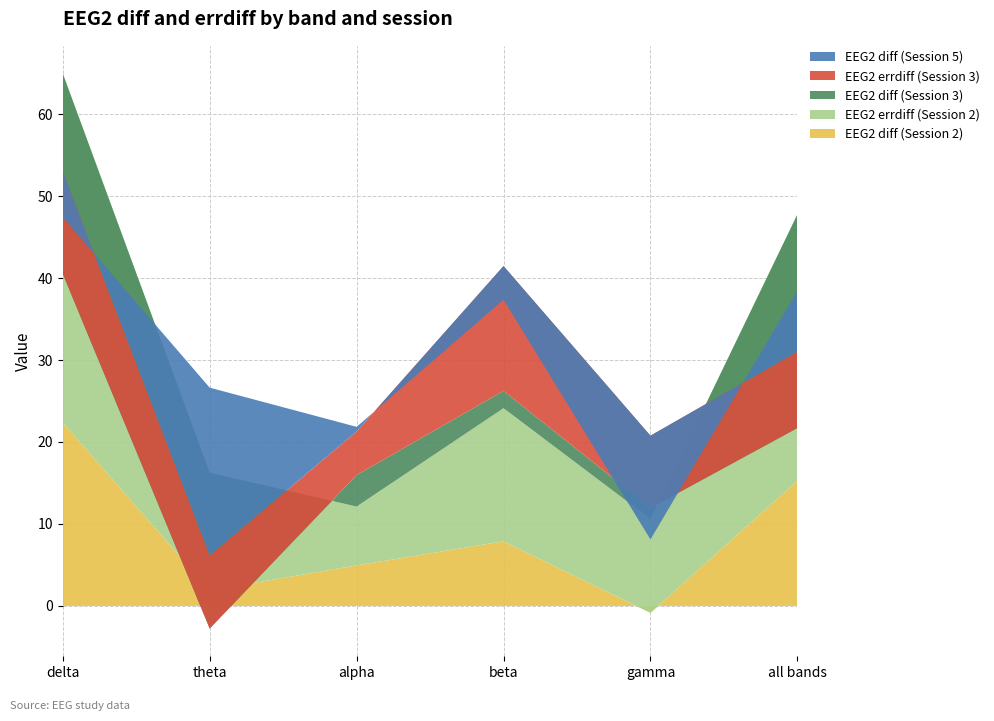

Reading left to right, extract all data points from this chart.

EEG2 diff (Session 2): delta=22.4	theta=1.9	alpha=4.9	beta=7.9	gamma=-0.8	all bands=15.3
EEG2 errdiff (Session 2): delta=42.6	theta=14.3	alpha=7.2	beta=16.2	gamma=11.4	all bands=32.5
EEG2 diff (Session 3): delta=-24.4	theta=-19.0	alpha=3.8	beta=2.1	gamma=1.4	all bands=-26.1
EEG2 errdiff (Session 3): delta=12.5	theta=8.9	alpha=5.3	beta=15.2	gamma=8.8	all bands=9.3
EEG2 diff (Session 5): delta=-5.6	theta=20.5	alpha=0.6	beta=-4.1	gamma=-12.7	all bands=7.4